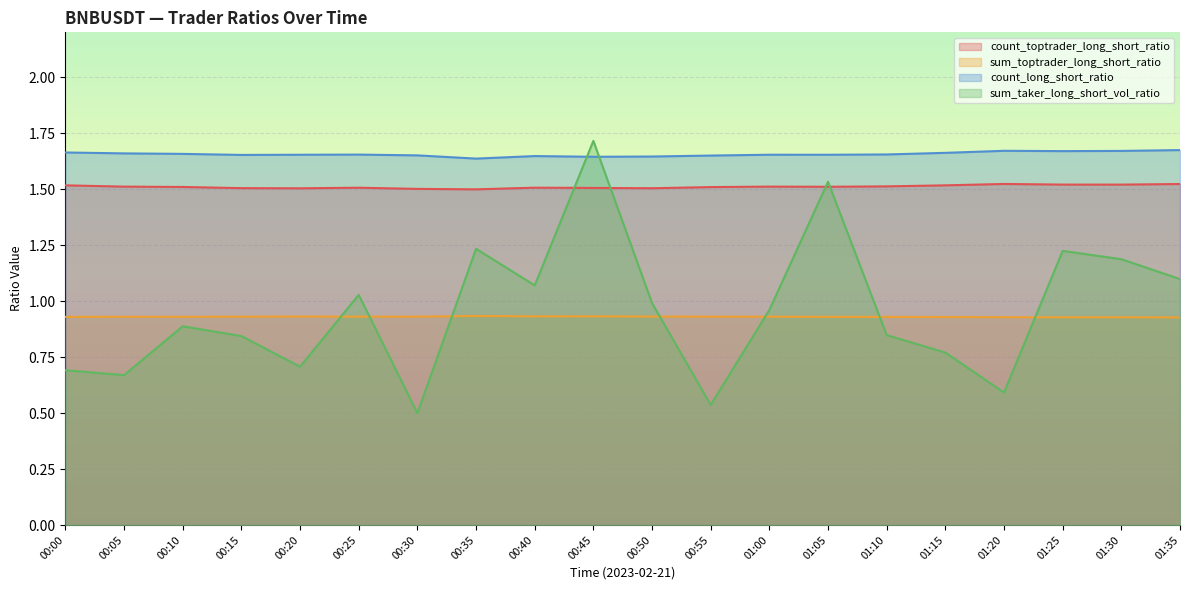

Reading left to right, transcribe all the data shown in this chart.

count_toptrader_long_short_ratio: 1.5	1.5	1.5	1.5	1.5	1.5	1.5	1.5	1.5	1.5	1.5	1.5	1.5	1.5	1.5	1.5	1.5	1.5	1.5	1.5
sum_toptrader_long_short_ratio: 0.9	0.9	0.9	0.9	0.9	0.9	0.9	0.9	0.9	0.9	0.9	0.9	0.9	0.9	0.9	0.9	0.9	0.9	0.9	0.9
count_long_short_ratio: 1.7	1.7	1.7	1.7	1.7	1.7	1.7	1.6	1.6	1.6	1.6	1.6	1.7	1.7	1.7	1.7	1.7	1.7	1.7	1.7
sum_taker_long_short_vol_ratio: 0.7	0.7	0.9	0.8	0.7	1.0	0.5	1.2	1.1	1.7	1.0	0.5	1.0	1.5	0.8	0.8	0.6	1.2	1.2	1.1